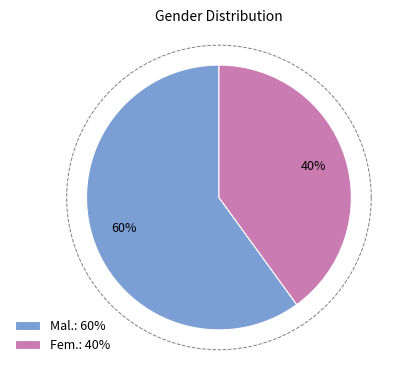

True or false: female accounts for 40% of the total.

True